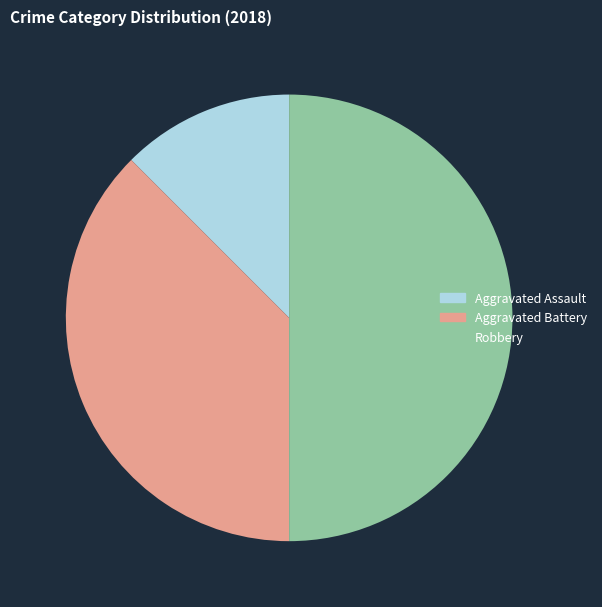

The Aggravated Assault slice represents 12% of the pie. True or false?

True